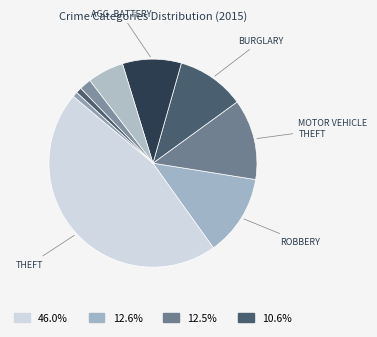

Count the number of slices in the pie.

9